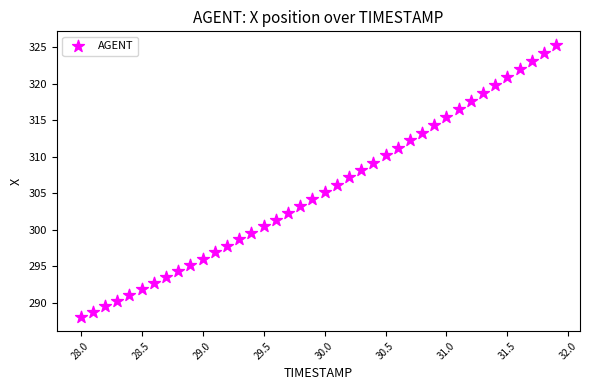

What is the range of Y values (max minus min)?

37.3